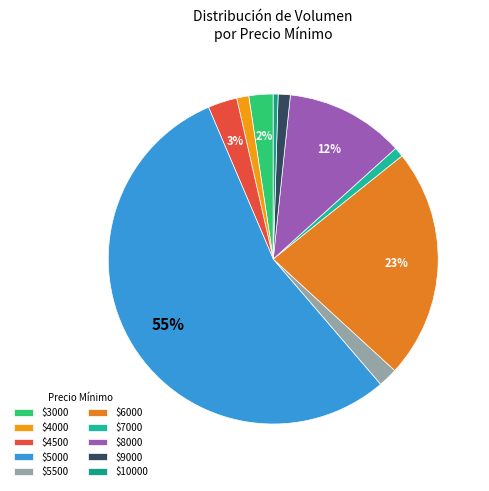

Which category has the biggest portion of the pie?

$5000